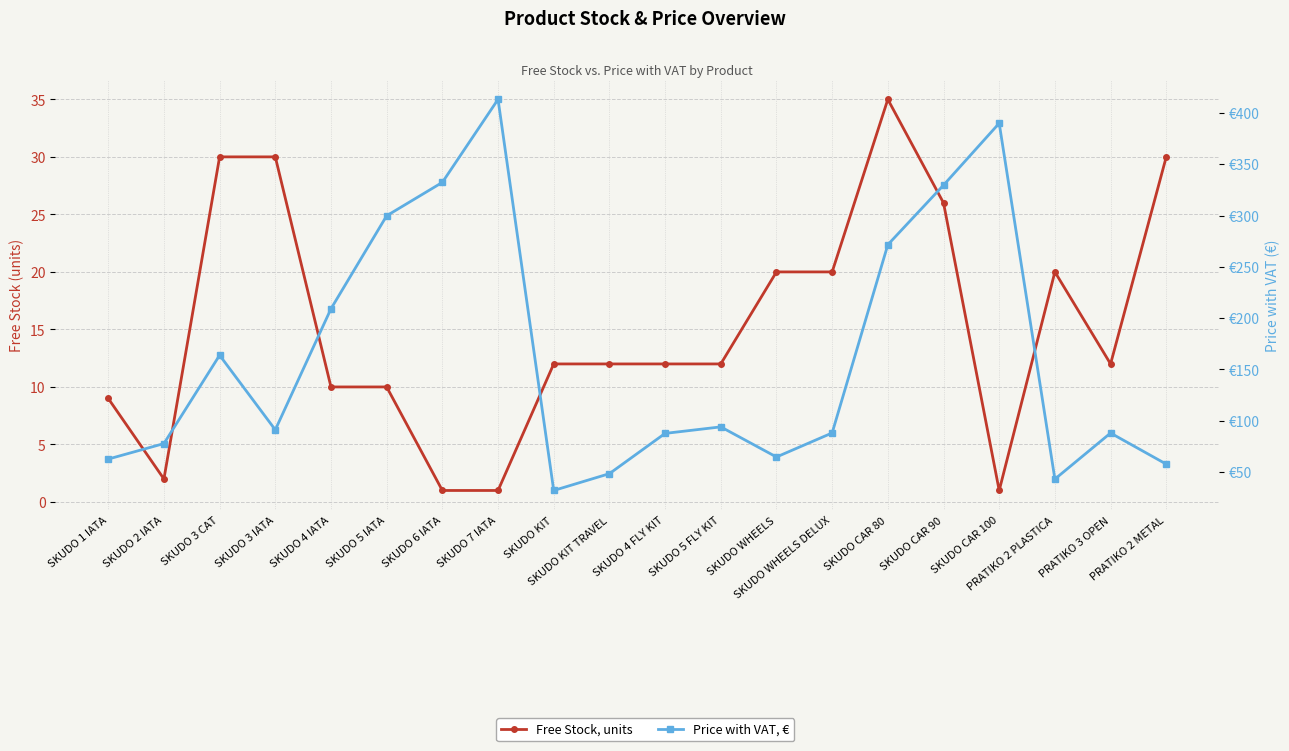

Does the chart display data point markers on the line(s)?

Yes